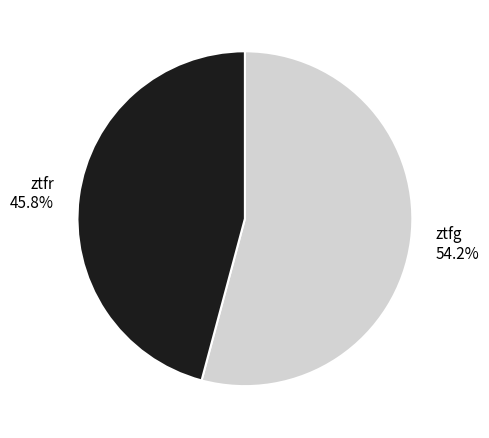

Is there any slice that represents more than half of the pie?

Yes